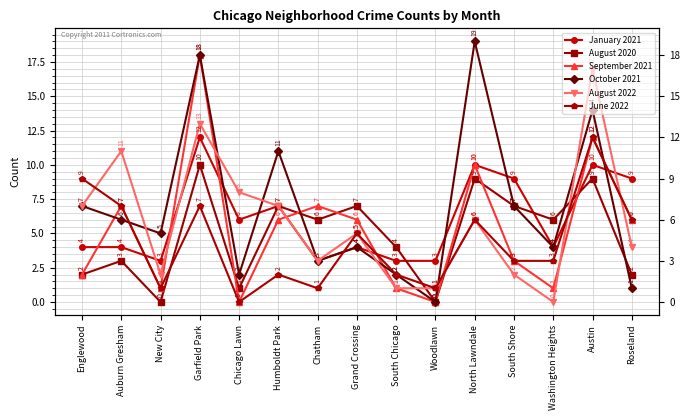

Is the value of October 2021 at South Shore greater than the value of August 2020 at South Chicago?

Yes